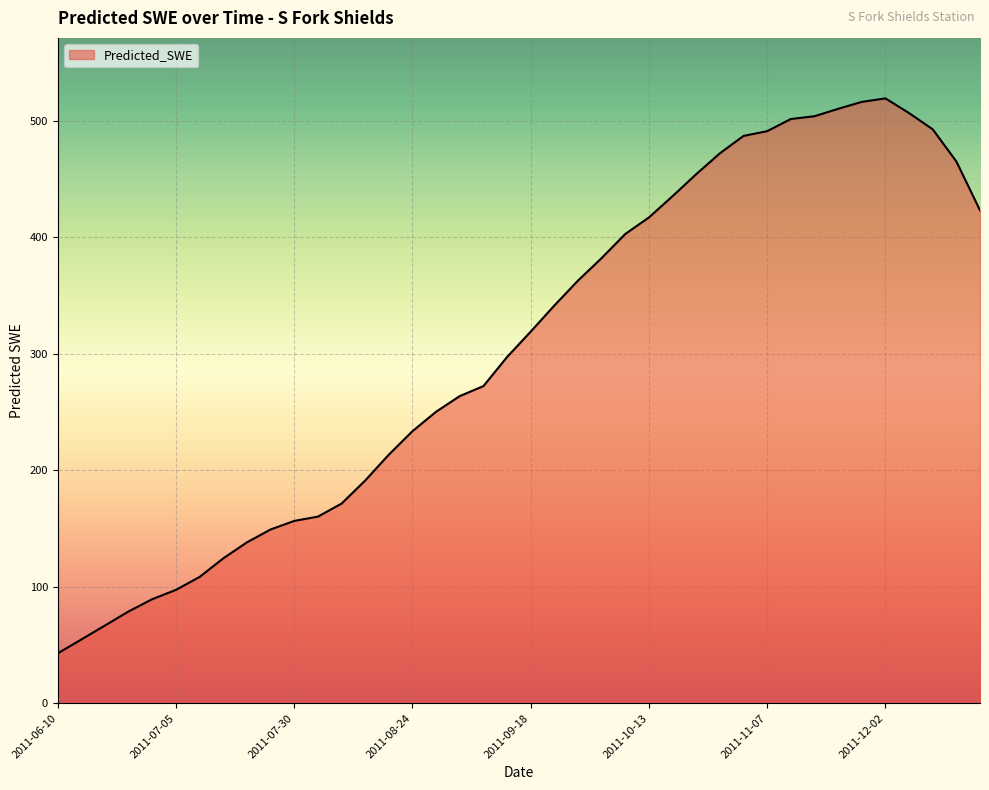

What is the difference between the maximum and minimum values?

476.1